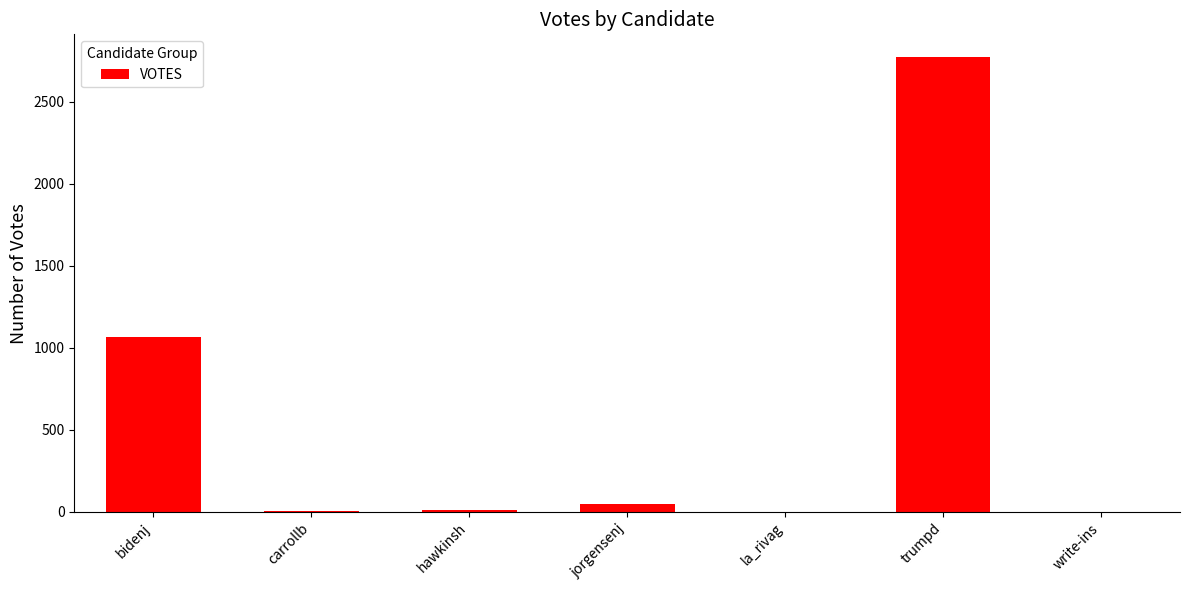

Read the value at bidenj.

1068